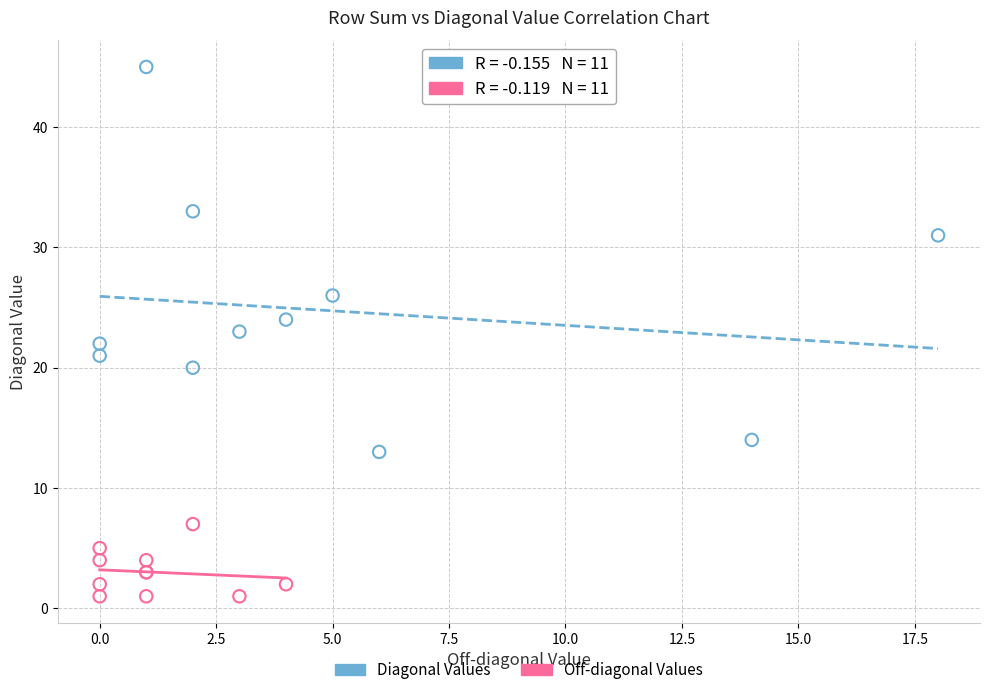

Which series reaches the maximum Y coordinate?

Diagonal Values